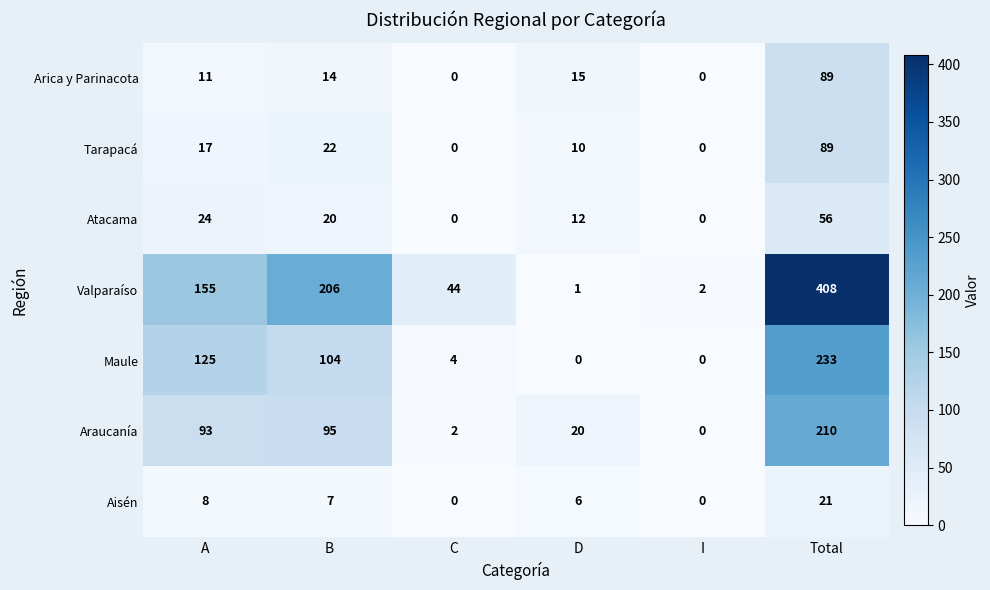

At which label is Valparaíso closest to 204?

B